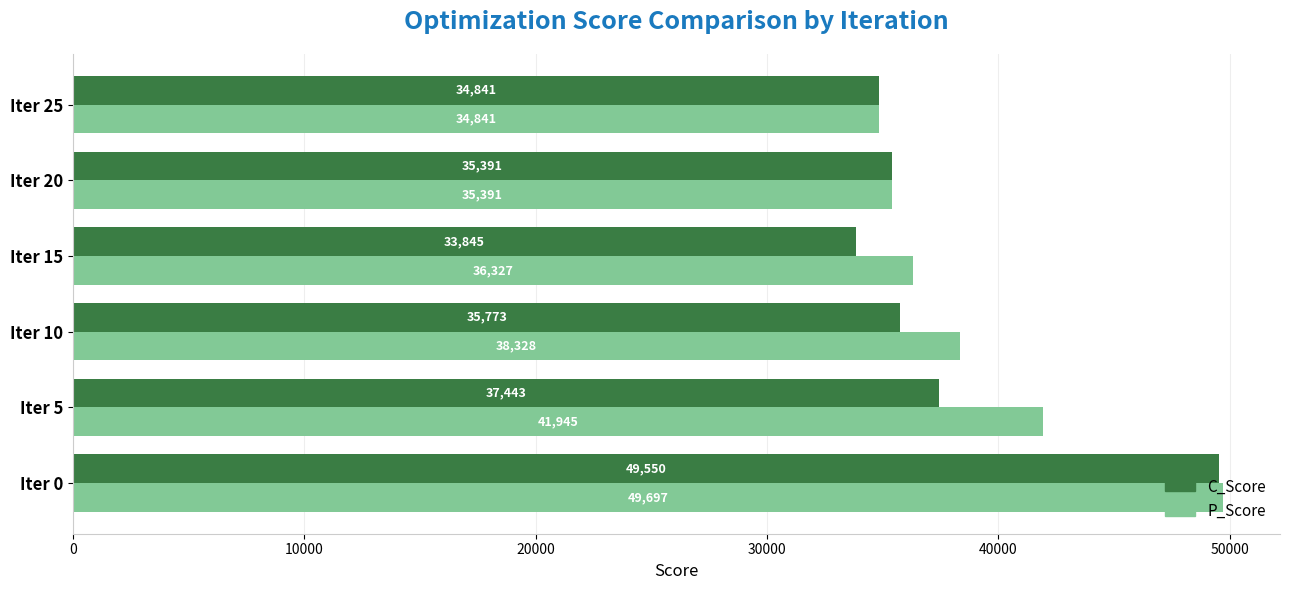

At which label does P_Score reach its minimum?

Iter 25